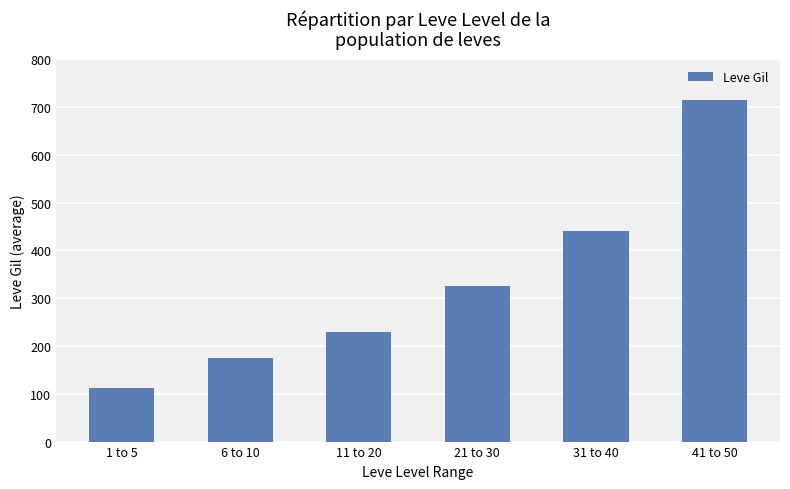

How many bars are there in total?

6